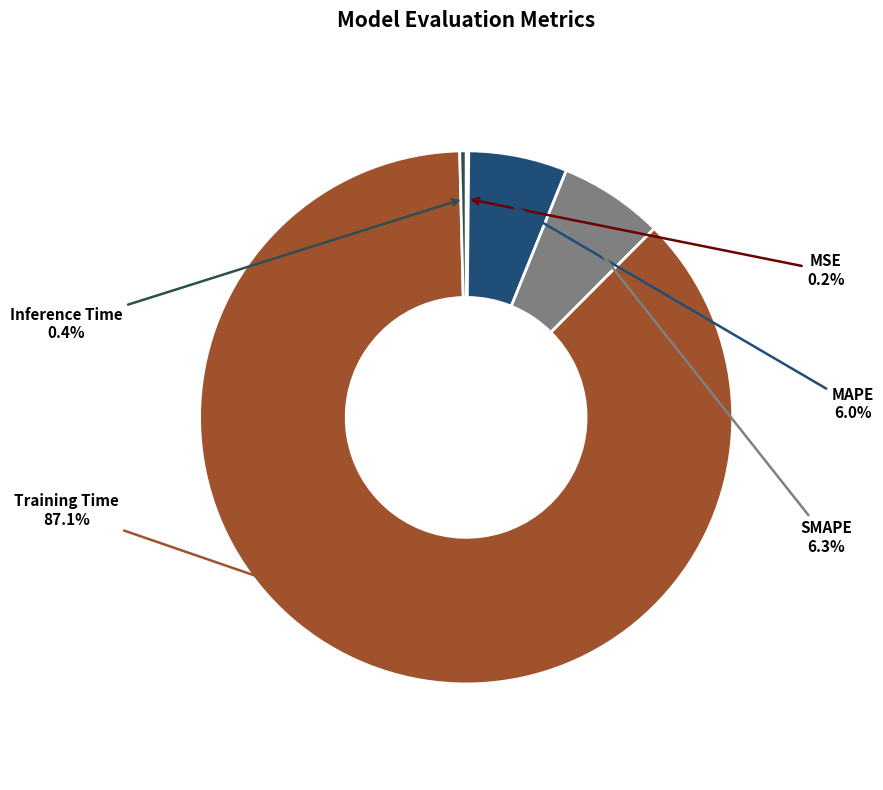

Is there a majority slice in this chart?

Yes